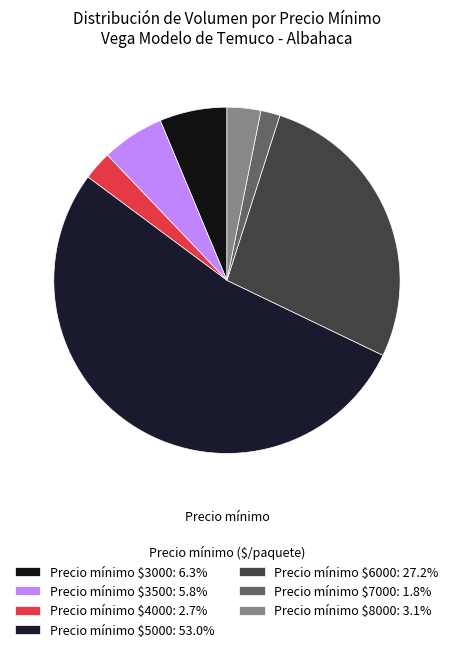

Is there any slice that represents more than half of the pie?

Yes